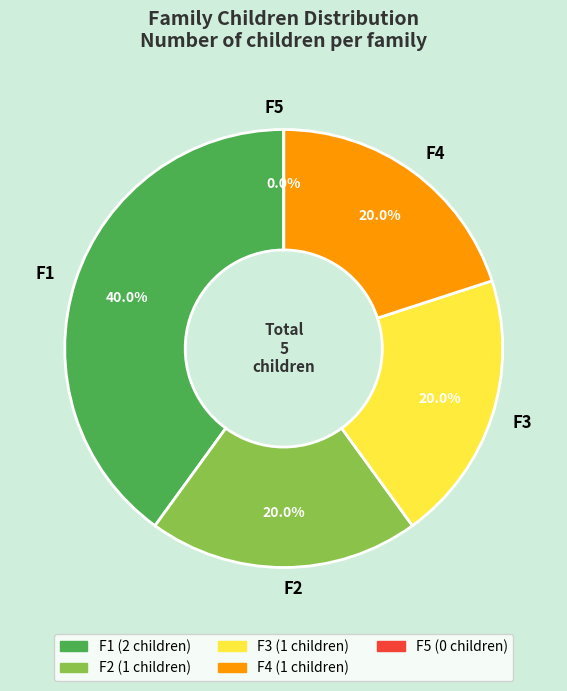

To the nearest percent, what is the difference between the largest and smallest slice percentages?

40%